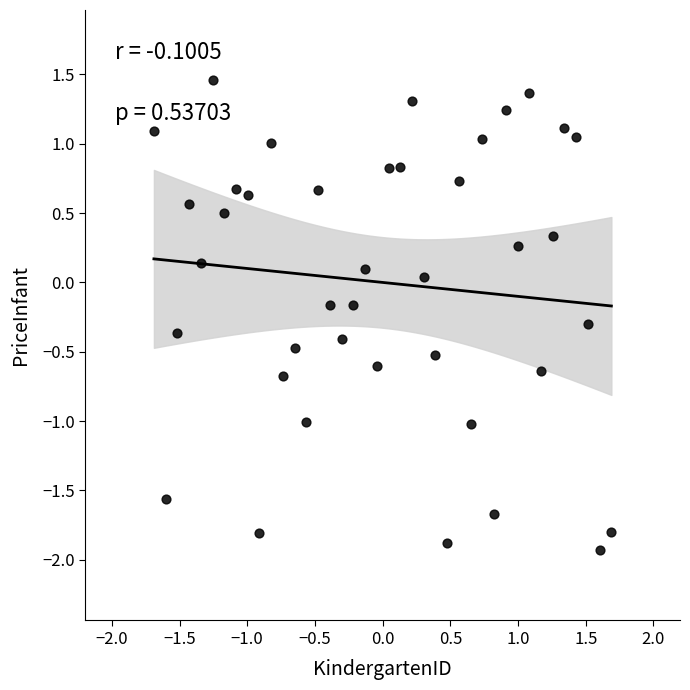

What is the range of Y values (max minus min)?

3.4